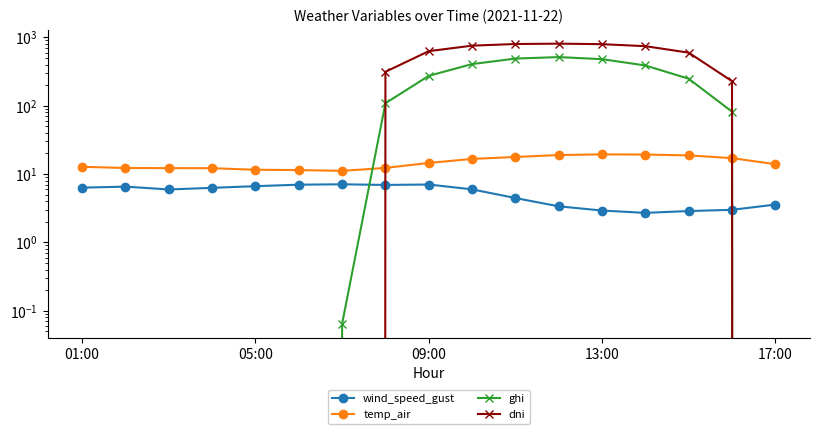

What is the maximum value for temp_air?

19.4